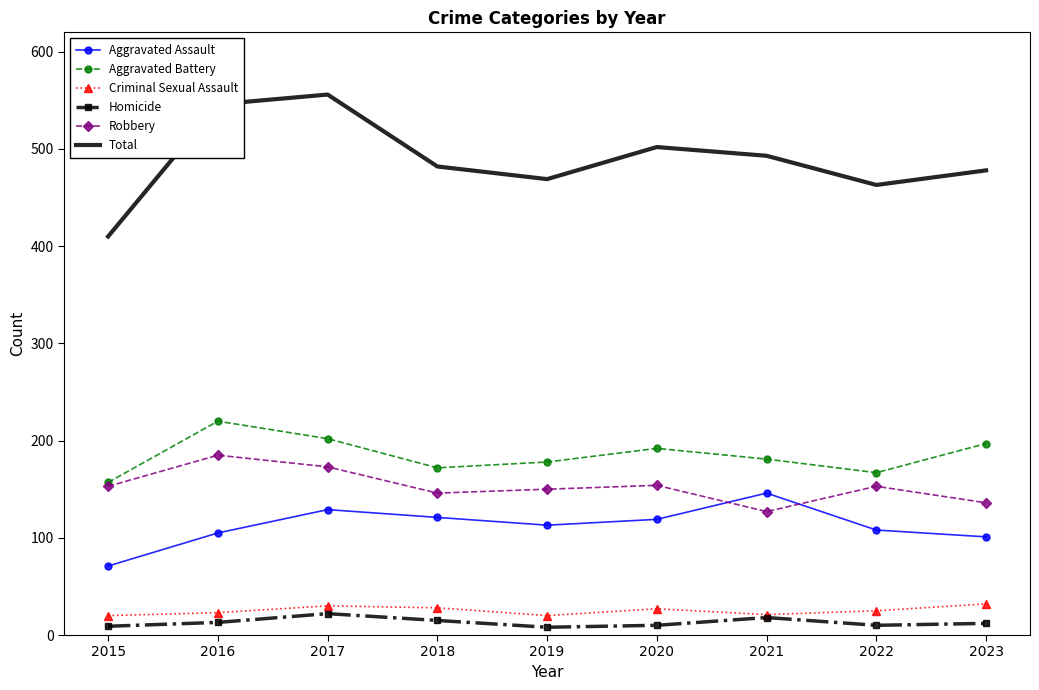

What is the lowest value of the Criminal Sexual Assault series?

20